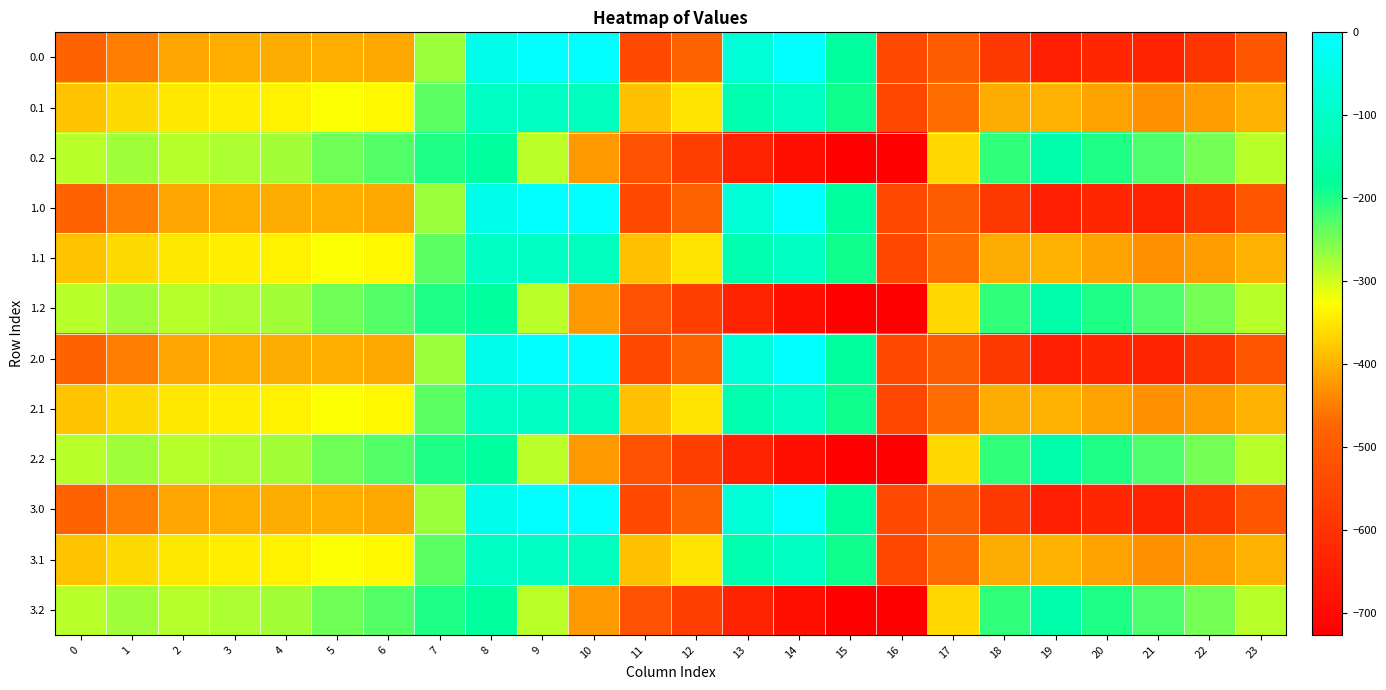

Reading right to left, list all the values displayed in this chart.

0.0: 23=-511.3	22=-592.3	21=-638.4	20=-629.9	19=-649.2	18=-586.7	17=-494.8	16=-545.4	15=-172.8	14=-0.3	13=-70.2	12=-477.2	11=-544.3	10=0.0	9=0.0	8=-35.0	7=-270.7	6=-408.0	5=-403.8	4=-404.9	3=-404.4	2=-410.3	1=-449.5	0=-482.0
0.1: 23=-399.4	22=-419.9	21=-432.4	20=-414.5	19=-400.2	18=-405.4	17=-466.6	16=-547.3	15=-190.4	14=-105.5	13=-141.2	12=-350.8	11=-384.7	10=-114.0	9=-104.8	8=-102.3	7=-234.9	6=-332.2	5=-325.7	4=-339.6	3=-342.7	2=-347.9	1=-361.1	0=-384.6
0.2: 23=-287.5	22=-247.4	21=-226.4	20=-199.2	19=-151.0	18=-210.0	17=-362.4	16=-726.6	15=-725.8	14=-687.4	13=-640.4	12=-571.2	11=-520.6	10=-423.5	9=-288.5	8=-169.5	7=-199.0	6=-228.8	5=-245.0	4=-274.4	3=-281.0	2=-285.5	1=-272.7	0=-287.1
1.0: 23=-511.3	22=-592.3	21=-638.4	20=-629.9	19=-649.2	18=-586.7	17=-494.8	16=-545.4	15=-172.8	14=-0.3	13=-70.2	12=-477.2	11=-544.3	10=0.0	9=0.0	8=-35.0	7=-270.7	6=-408.0	5=-403.8	4=-404.9	3=-404.4	2=-410.3	1=-449.5	0=-482.0
1.1: 23=-399.4	22=-419.9	21=-432.4	20=-414.5	19=-400.2	18=-405.4	17=-466.6	16=-547.3	15=-190.4	14=-105.5	13=-141.2	12=-350.8	11=-384.7	10=-114.0	9=-104.8	8=-102.3	7=-234.9	6=-332.2	5=-325.7	4=-339.6	3=-342.7	2=-347.9	1=-361.1	0=-384.6
1.2: 23=-287.5	22=-247.4	21=-226.4	20=-199.2	19=-151.0	18=-210.0	17=-362.4	16=-726.6	15=-725.8	14=-687.4	13=-640.4	12=-571.2	11=-520.6	10=-423.5	9=-288.5	8=-169.5	7=-199.0	6=-228.8	5=-245.0	4=-274.4	3=-281.0	2=-285.5	1=-272.7	0=-287.1
2.0: 23=-511.3	22=-592.3	21=-638.4	20=-629.9	19=-649.2	18=-586.7	17=-494.8	16=-545.4	15=-172.8	14=-0.3	13=-70.2	12=-477.2	11=-544.3	10=0.0	9=0.0	8=-35.0	7=-270.7	6=-408.0	5=-403.8	4=-404.9	3=-404.4	2=-410.3	1=-449.5	0=-482.0
2.1: 23=-399.4	22=-419.9	21=-432.4	20=-414.5	19=-400.2	18=-405.4	17=-466.6	16=-547.3	15=-190.4	14=-105.5	13=-141.2	12=-350.8	11=-384.7	10=-114.0	9=-104.8	8=-102.3	7=-234.9	6=-332.2	5=-325.7	4=-339.6	3=-342.7	2=-347.9	1=-361.1	0=-384.6
2.2: 23=-287.5	22=-247.4	21=-226.4	20=-199.2	19=-151.0	18=-210.0	17=-362.4	16=-726.6	15=-725.8	14=-687.4	13=-640.4	12=-571.2	11=-520.6	10=-423.5	9=-288.5	8=-169.5	7=-199.0	6=-228.8	5=-245.0	4=-274.4	3=-281.0	2=-285.5	1=-272.7	0=-287.1
3.0: 23=-511.3	22=-592.3	21=-638.4	20=-629.9	19=-649.2	18=-586.7	17=-494.8	16=-545.4	15=-172.8	14=-0.3	13=-70.2	12=-477.2	11=-544.3	10=0.0	9=0.0	8=-35.0	7=-270.7	6=-408.0	5=-403.8	4=-404.9	3=-404.4	2=-410.3	1=-449.5	0=-482.0
3.1: 23=-399.4	22=-419.9	21=-432.4	20=-414.5	19=-400.2	18=-405.4	17=-466.6	16=-547.3	15=-190.4	14=-105.5	13=-141.2	12=-350.8	11=-384.7	10=-114.0	9=-104.8	8=-102.3	7=-234.9	6=-332.2	5=-325.7	4=-339.6	3=-342.7	2=-347.9	1=-361.1	0=-384.6
3.2: 23=-287.5	22=-247.4	21=-226.4	20=-199.2	19=-151.0	18=-210.0	17=-362.4	16=-726.6	15=-725.8	14=-687.4	13=-640.4	12=-571.2	11=-520.6	10=-423.5	9=-288.5	8=-169.5	7=-199.0	6=-228.8	5=-245.0	4=-274.4	3=-281.0	2=-285.5	1=-272.7	0=-287.1